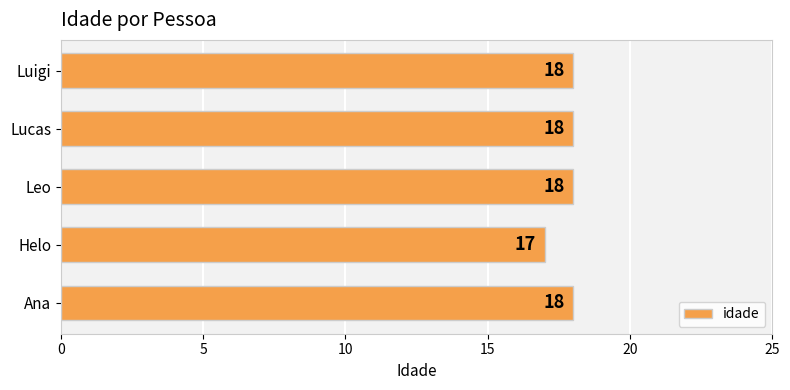

True or false: the data shows 28 at Helo.

False